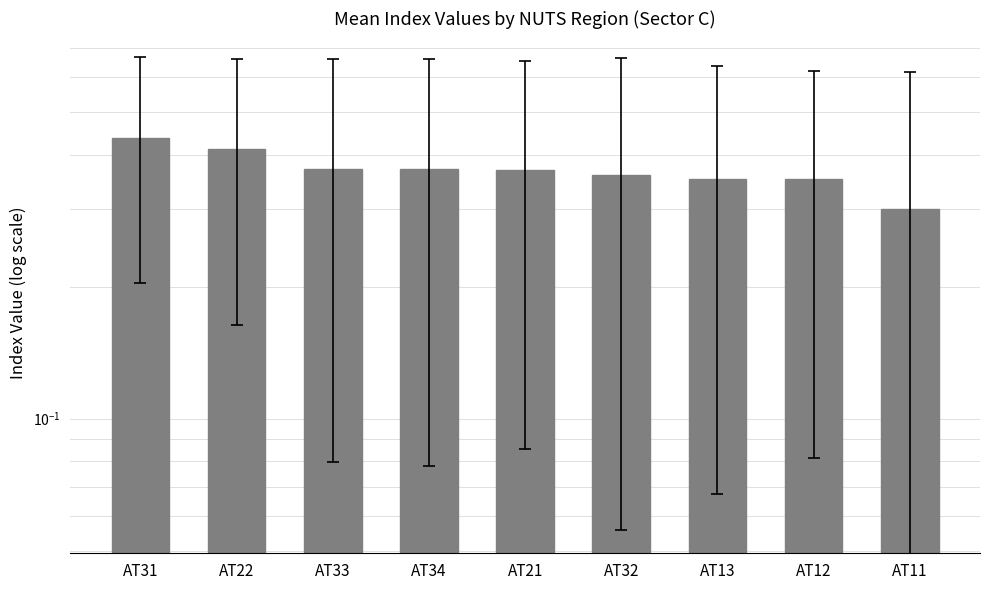

Is it true that the value at AT33 is 0.6?

False